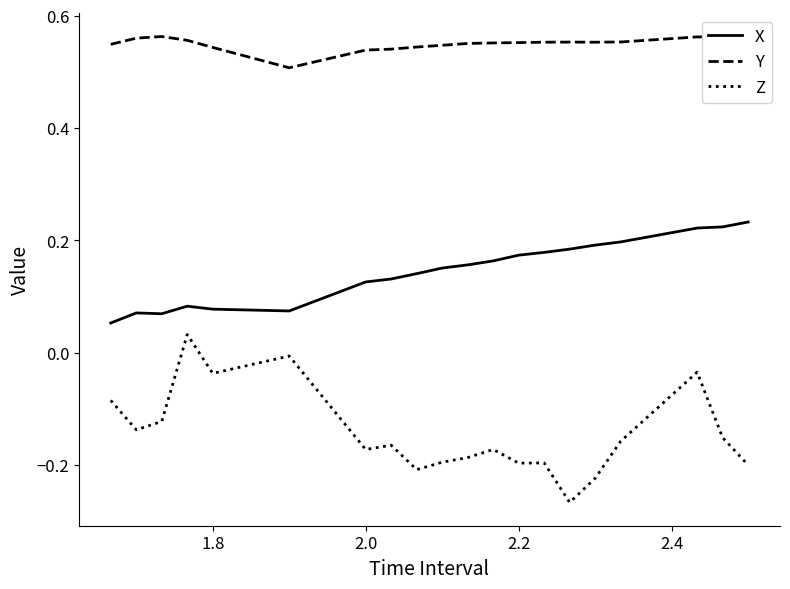

At how many categories does at least one series exceed 0?

20